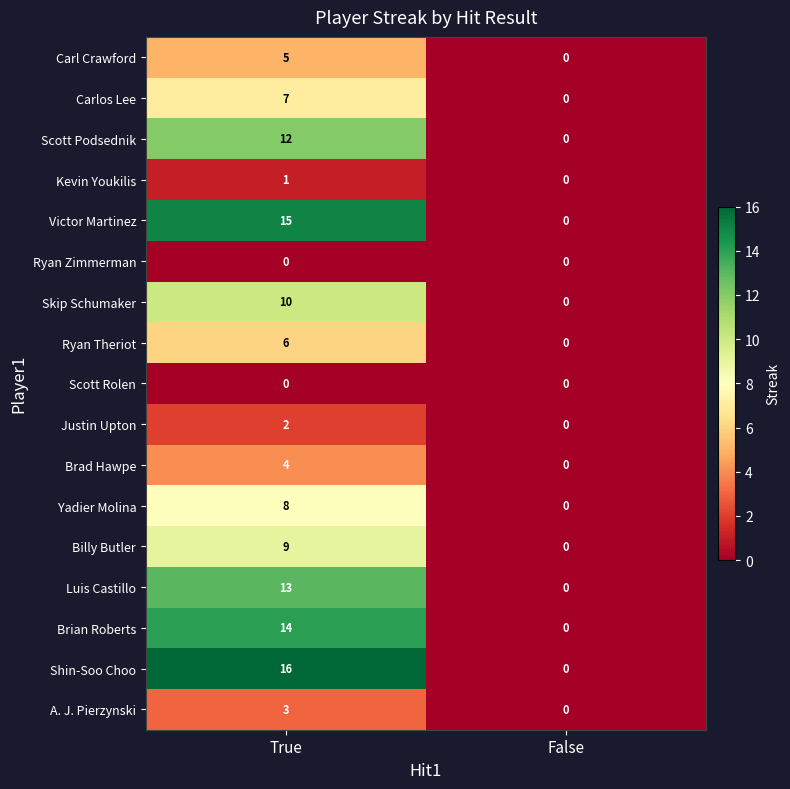

At which category is the sum across all series the highest?

True